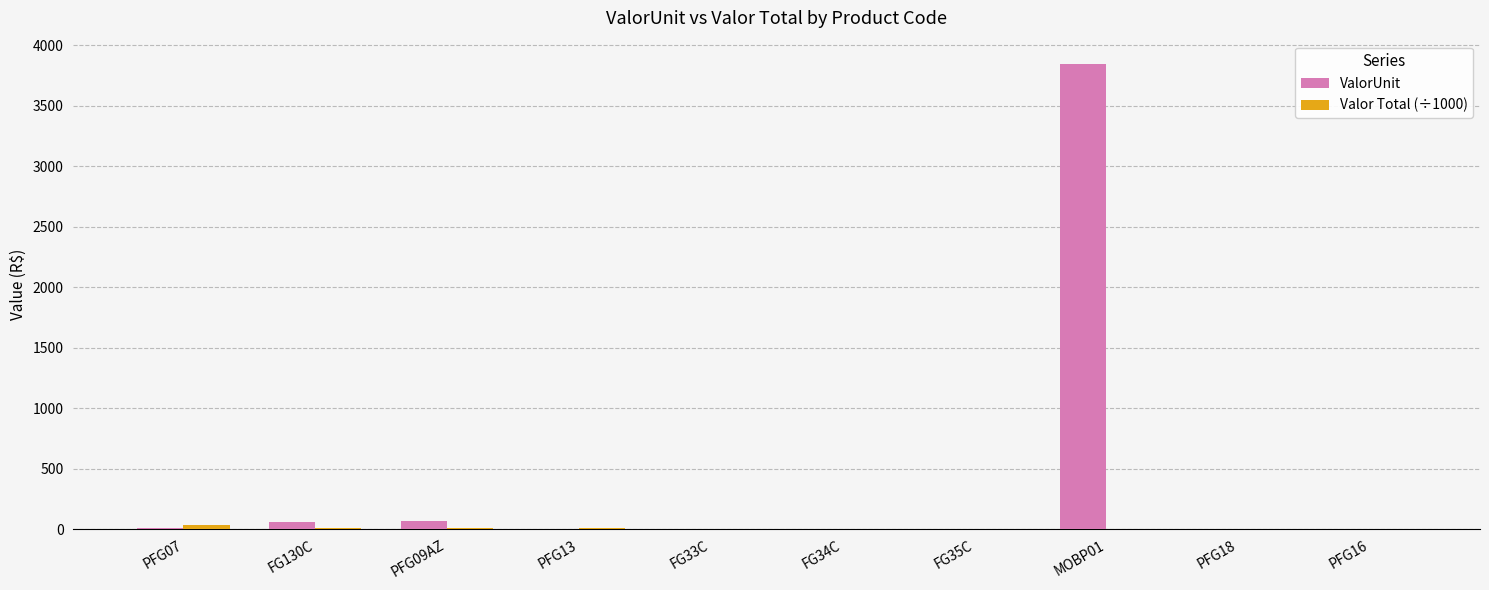

What is the highest value of the ValorUnit series?

3844.0